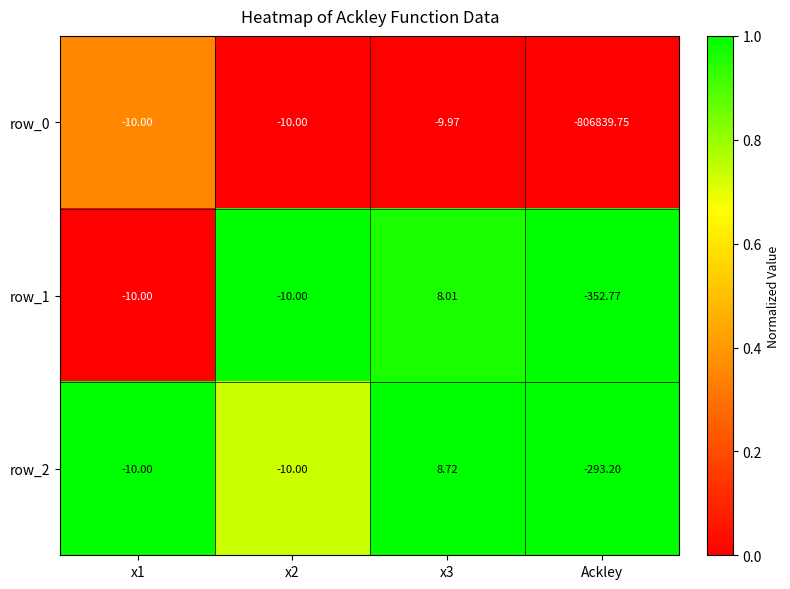

Which series has the widest spread of values?

row_0